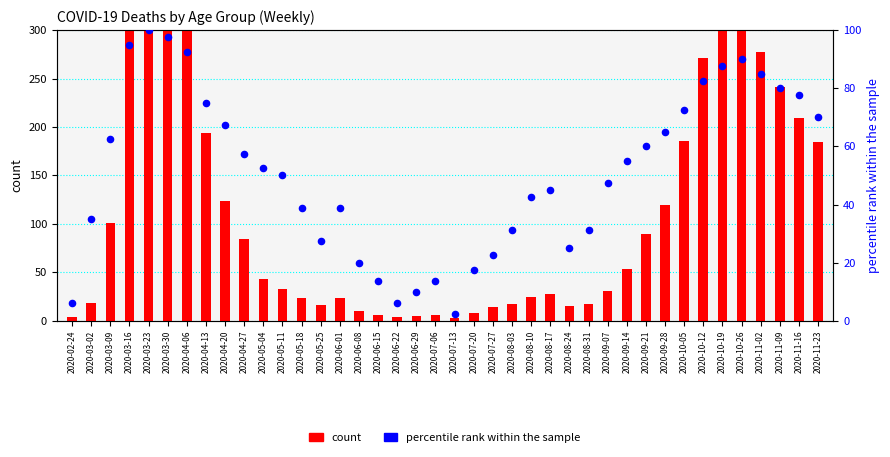

Which series has the largest total across all categories?

count